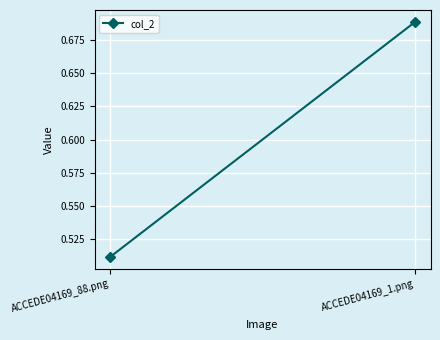

The chart shows a value of 0.9 at ACCEDE04169_1.png. True or false?

False